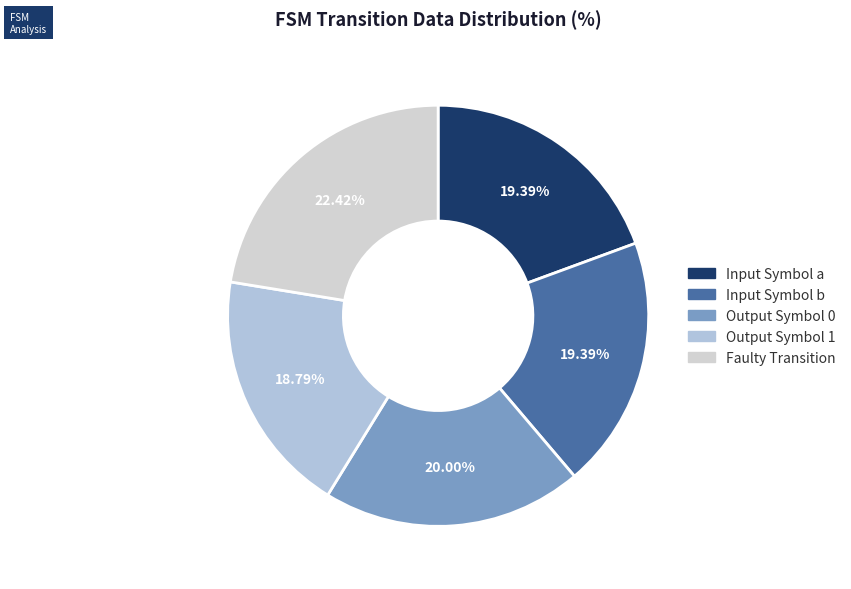

Is there any slice that represents more than half of the pie?

No